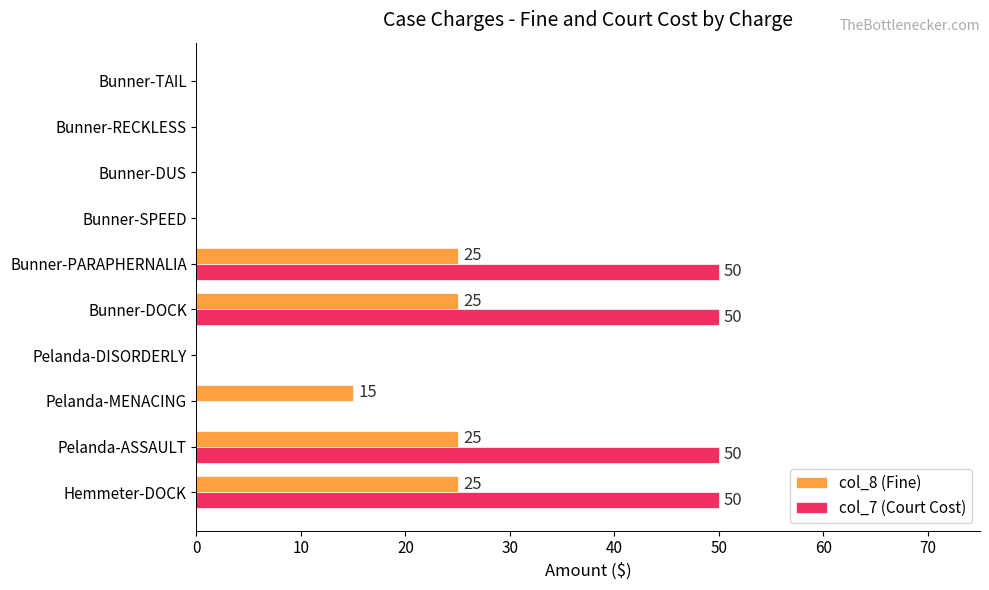

The col_7 (Court Cost) series shows 33 at Pelanda-ASSAULT. True or false?

False